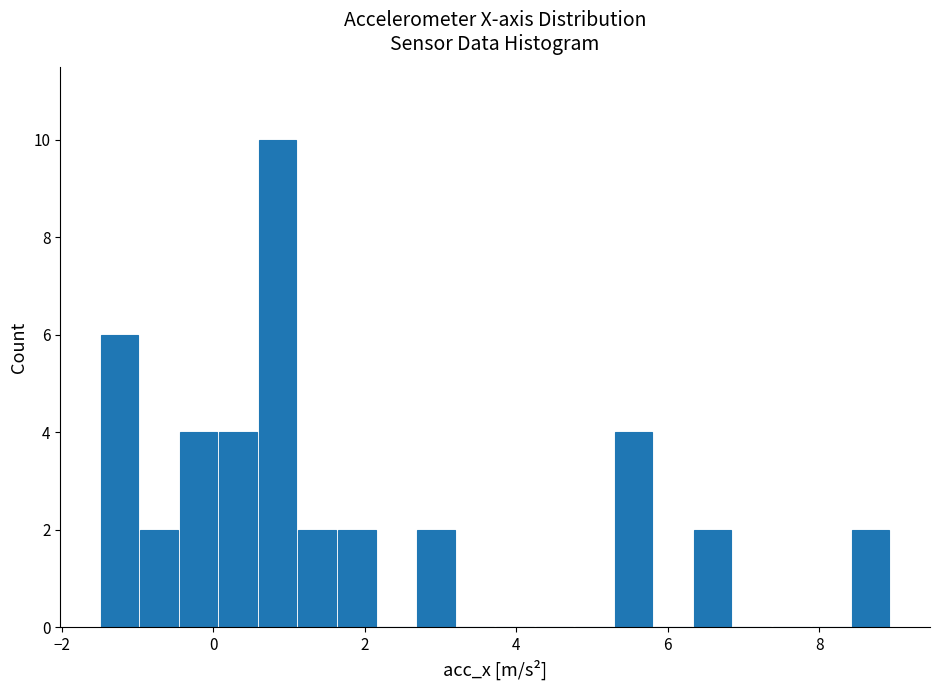

Read against the x-axis, roughly where is the centre of the tallest bar?

0.8